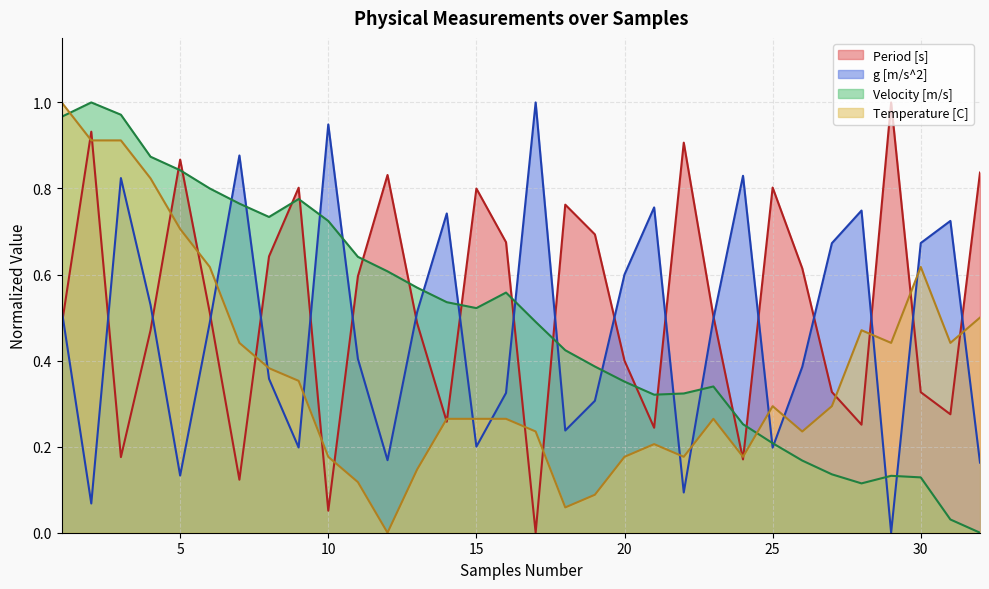

After their last crossing, which series has the higher values: g [m/s^2] or Period [s]?

Period [s]